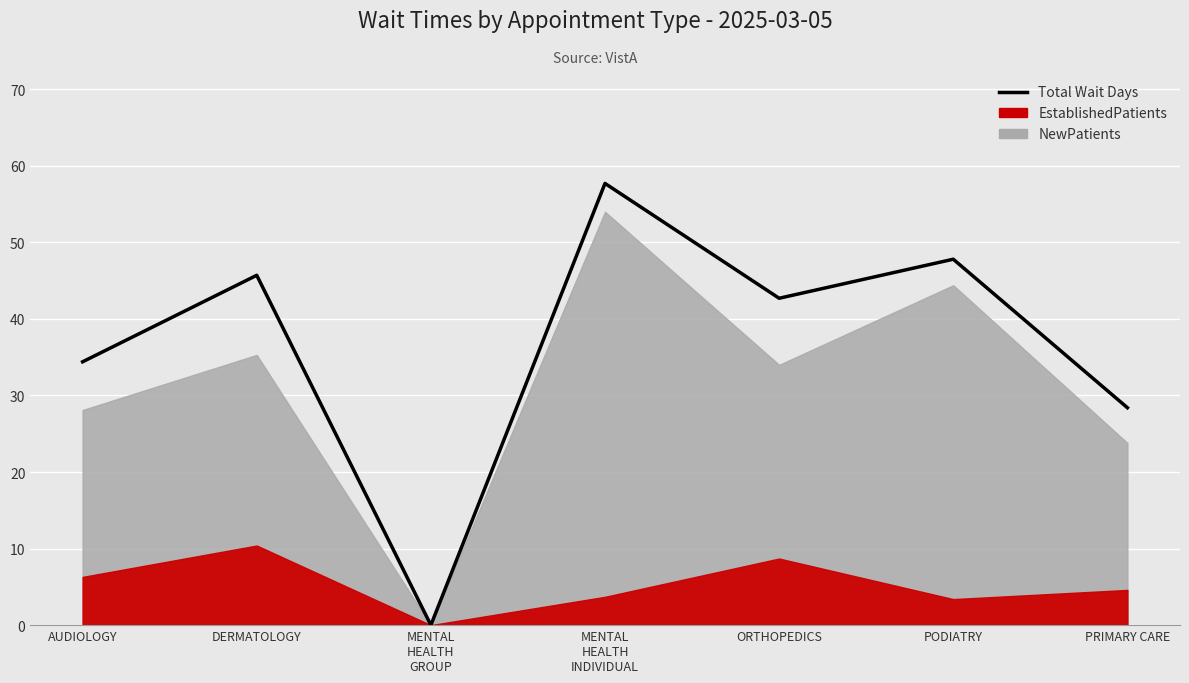

What is the label of the 2nd point from the left?

DERMATOLOGY